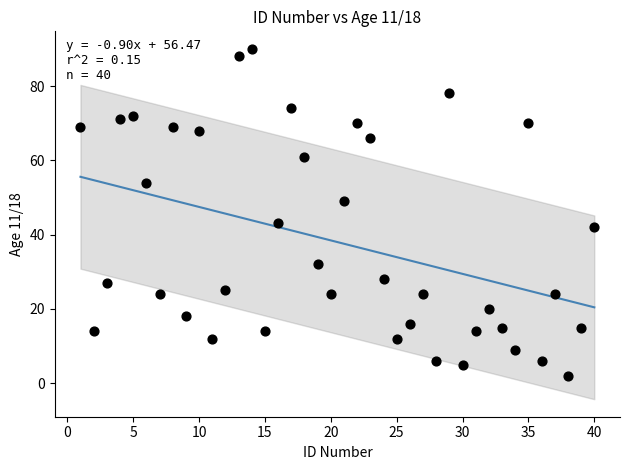

What is the range of X values (max minus min)?

39